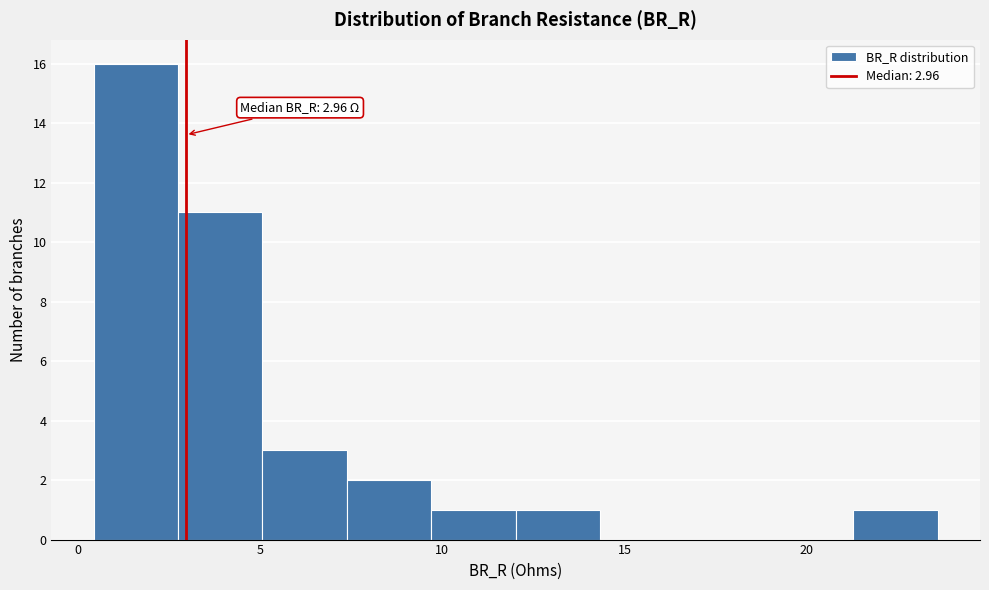

Over which range of the x-axis is the bar tallest?

0.5 to 3.0